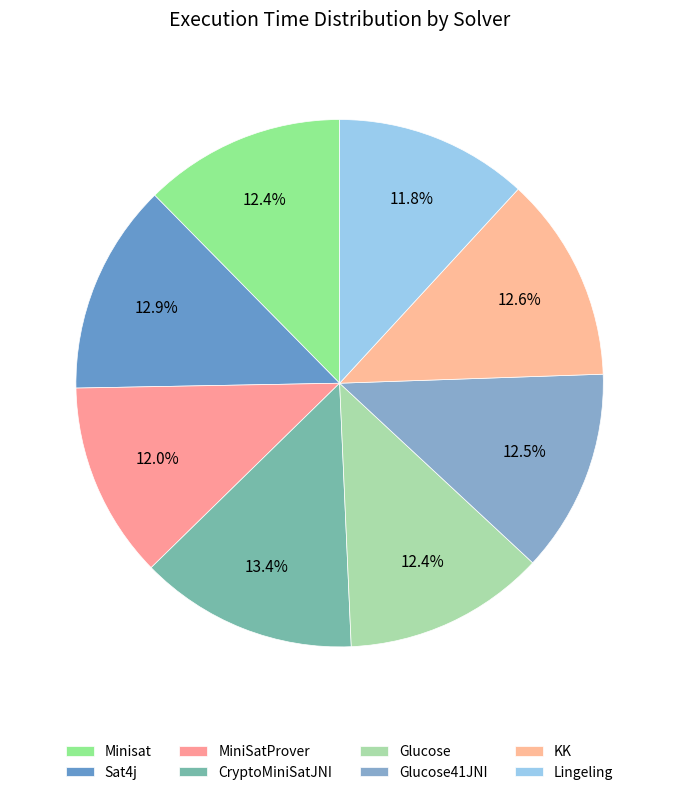

Is there any slice that represents more than half of the pie?

No